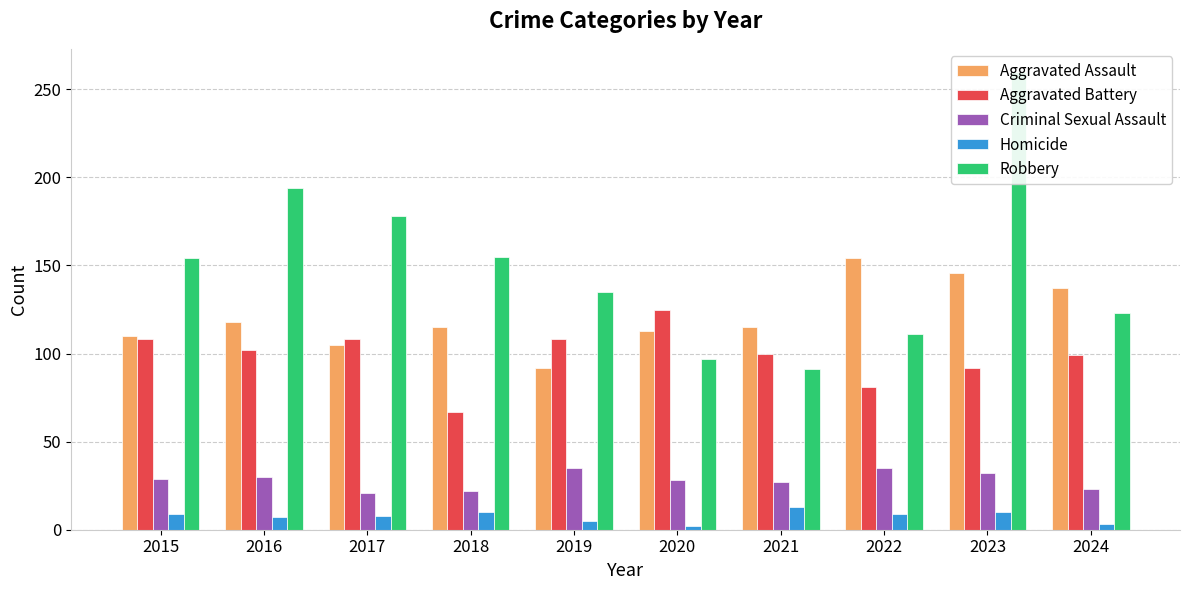

How many bars are there in each group?

5